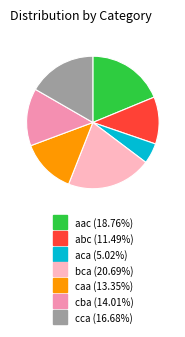

The caa slice represents 25% of the pie. True or false?

False